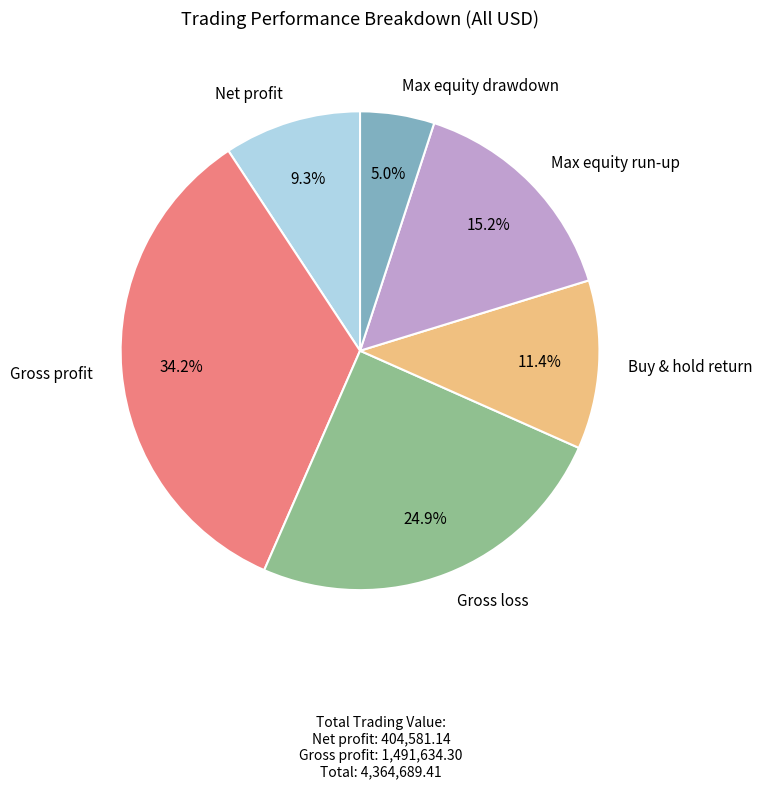

What is the total percentage of Max equity drawdown and Buy & hold return?

16.4%